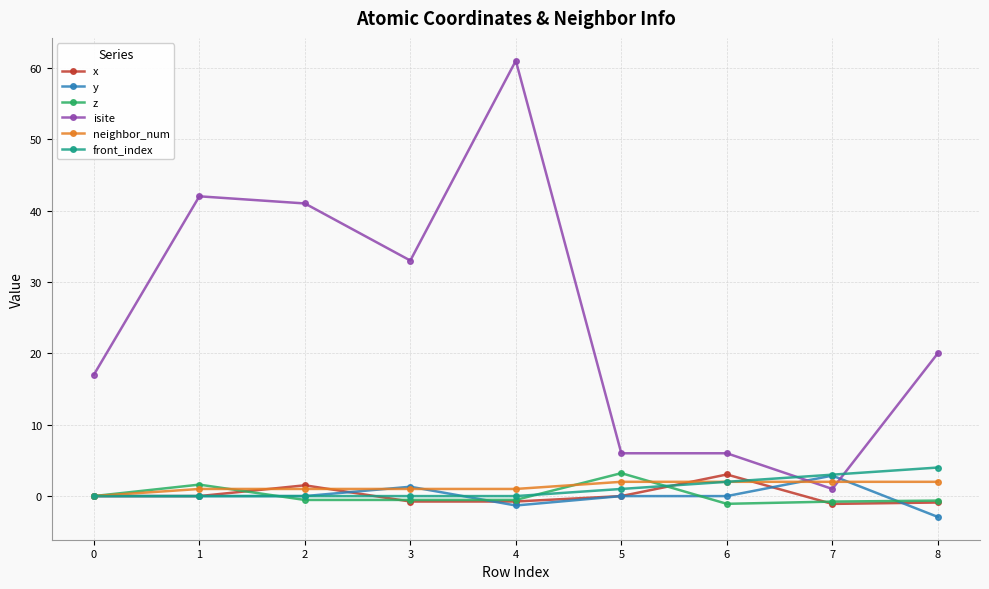

Count the front_index values in the range 0 to 2.

7